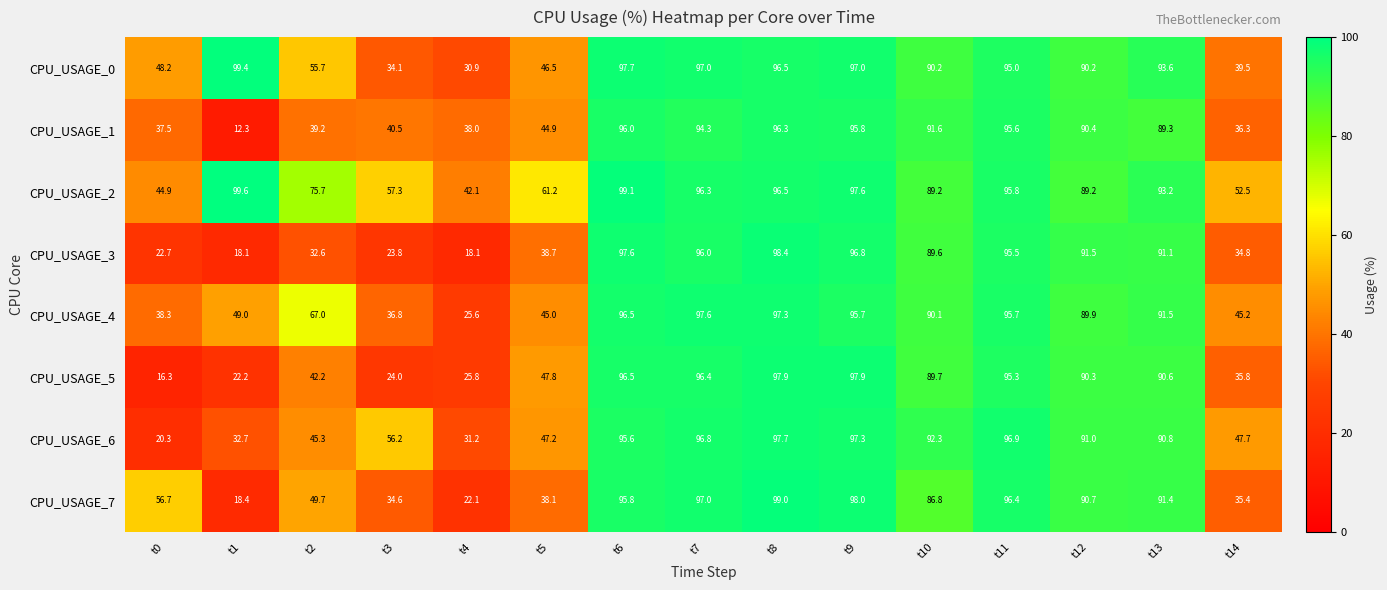

How many data points does each series have?

15